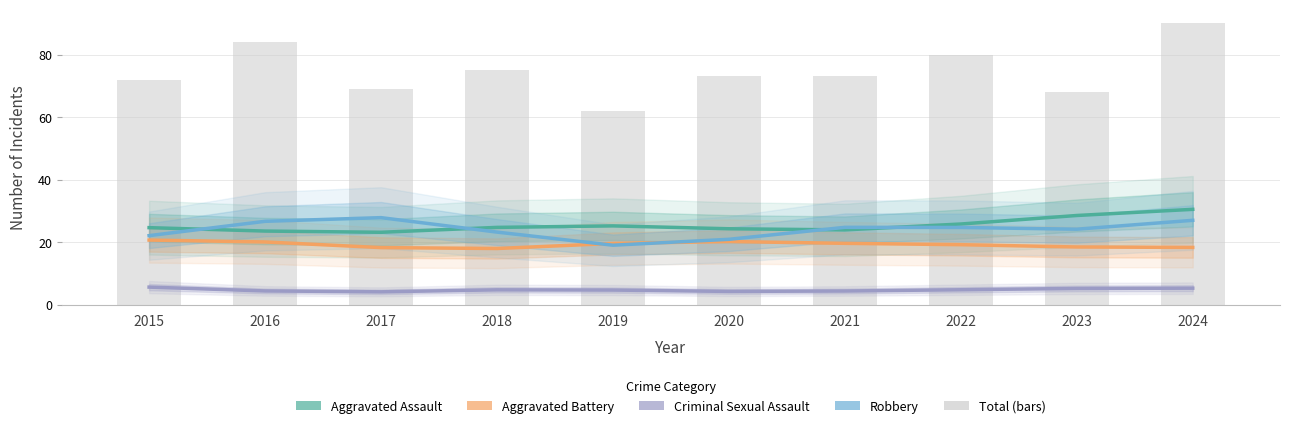

What is the difference between the maximum and minimum values in the Robbery series?

8.8